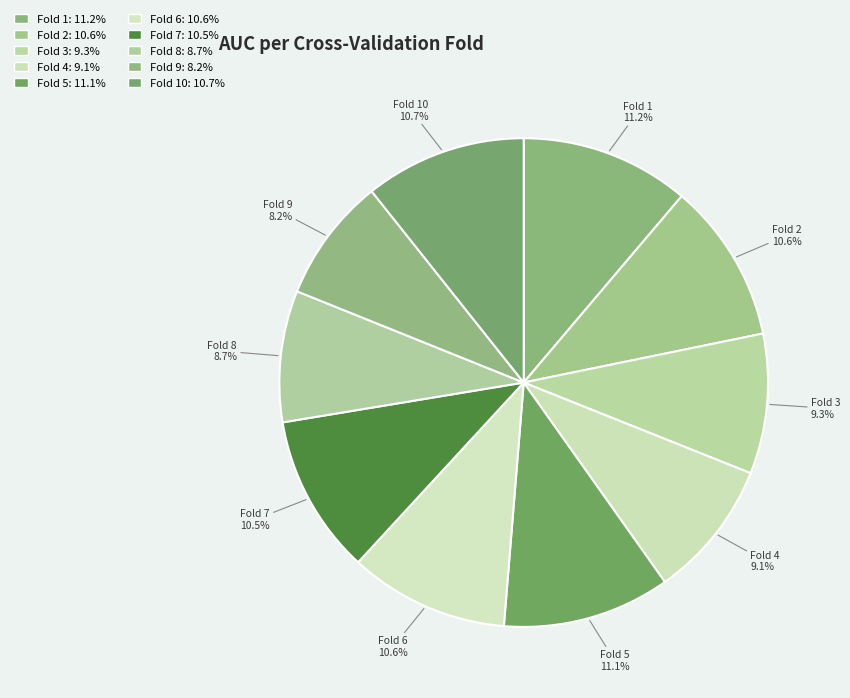

Which category has the smallest portion of the pie?

Fold 9